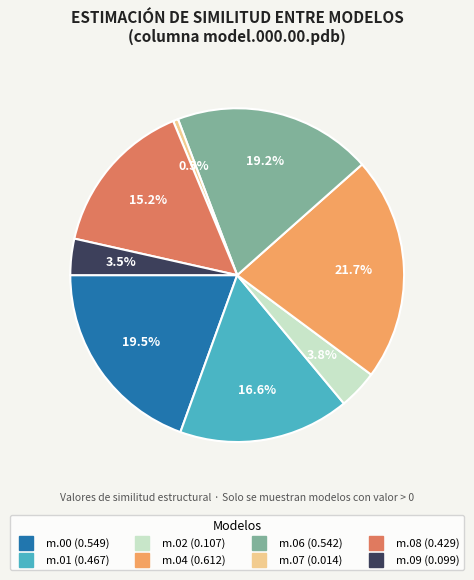

Is there any slice that represents more than half of the pie?

No